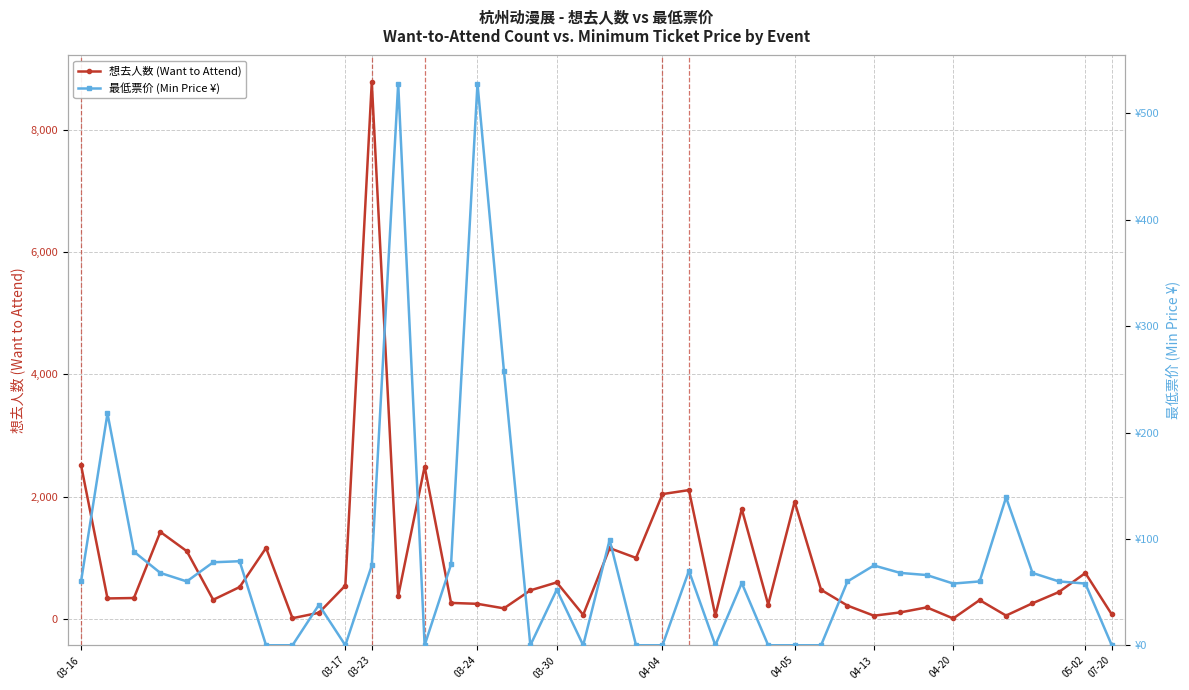

What is the average value of the 想去人数 (Want to Attend) series?

880